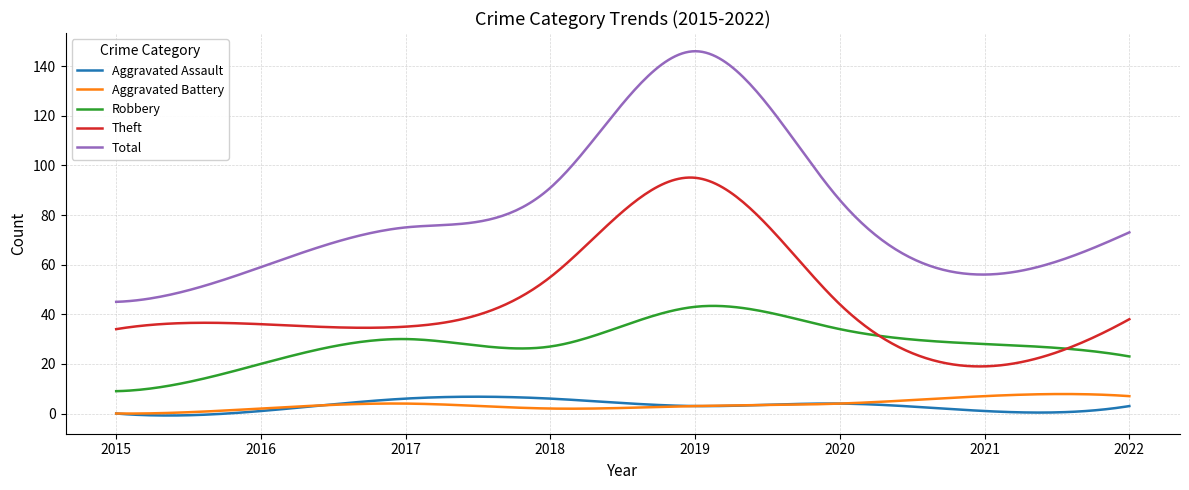

True or false: Total and Aggravated Battery intersect in this chart.

False